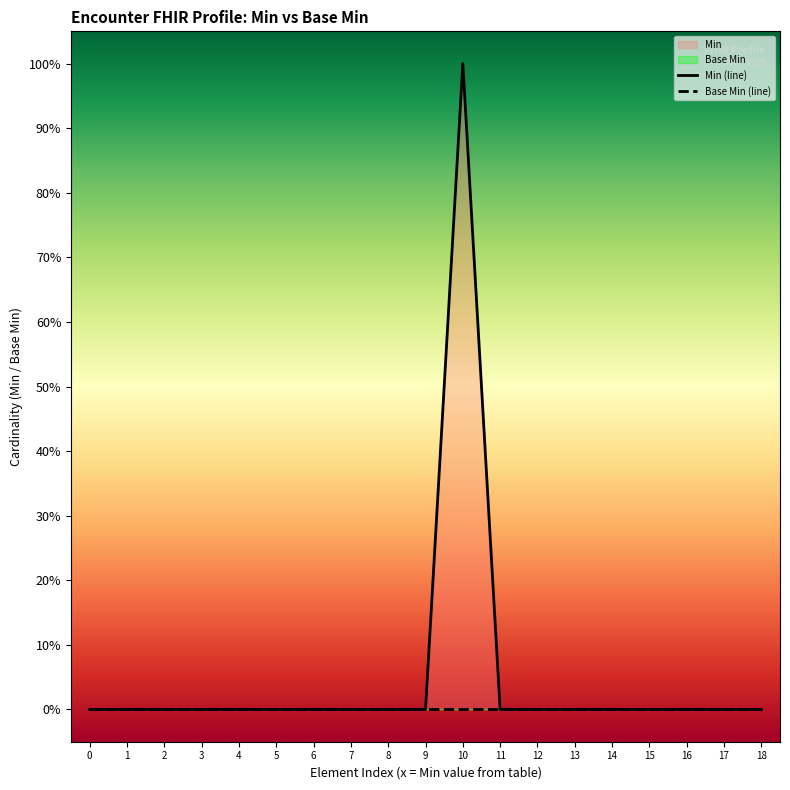

What is the maximum value shown in the chart?

1